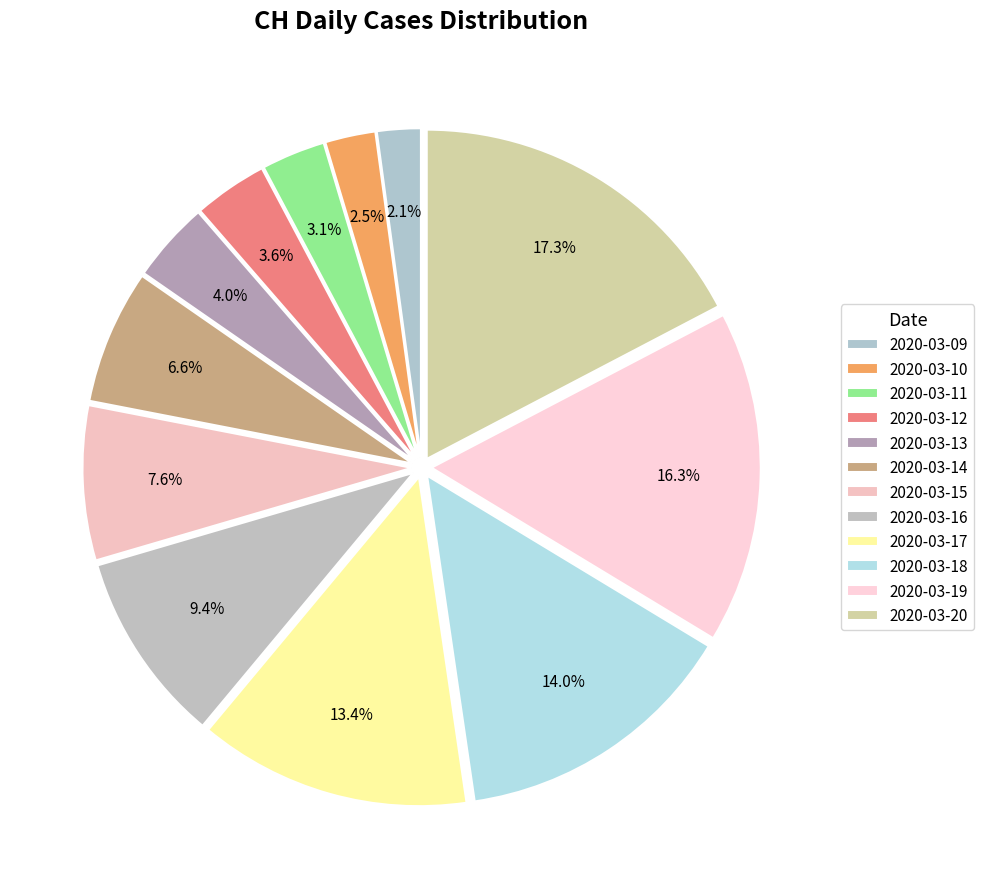

What is the change in value from 2020-03-12 to 2020-03-15?

+24